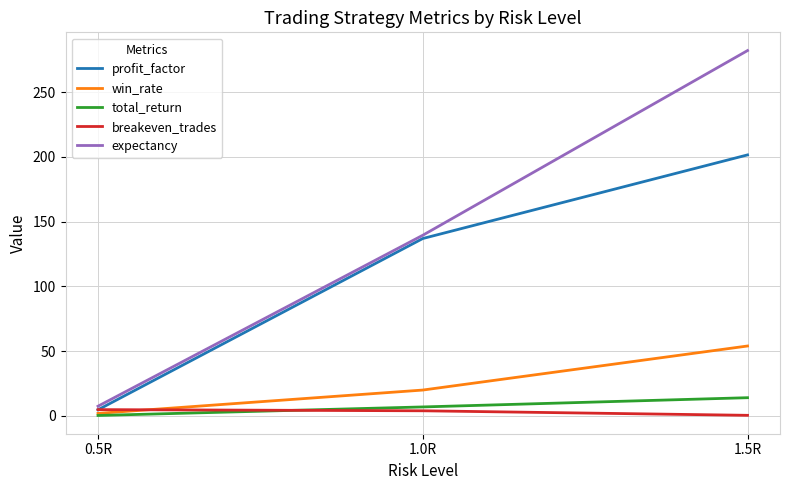

Between 1.0R and 1.5R, which series saw the biggest shift?

expectancy